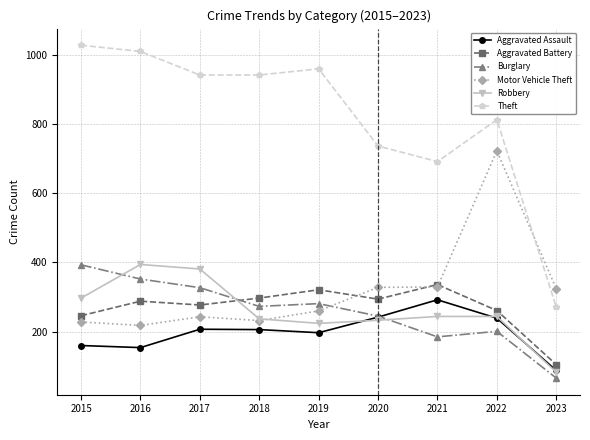

What is the approximate value of Burglary at 2017, to the nearest 10?

330